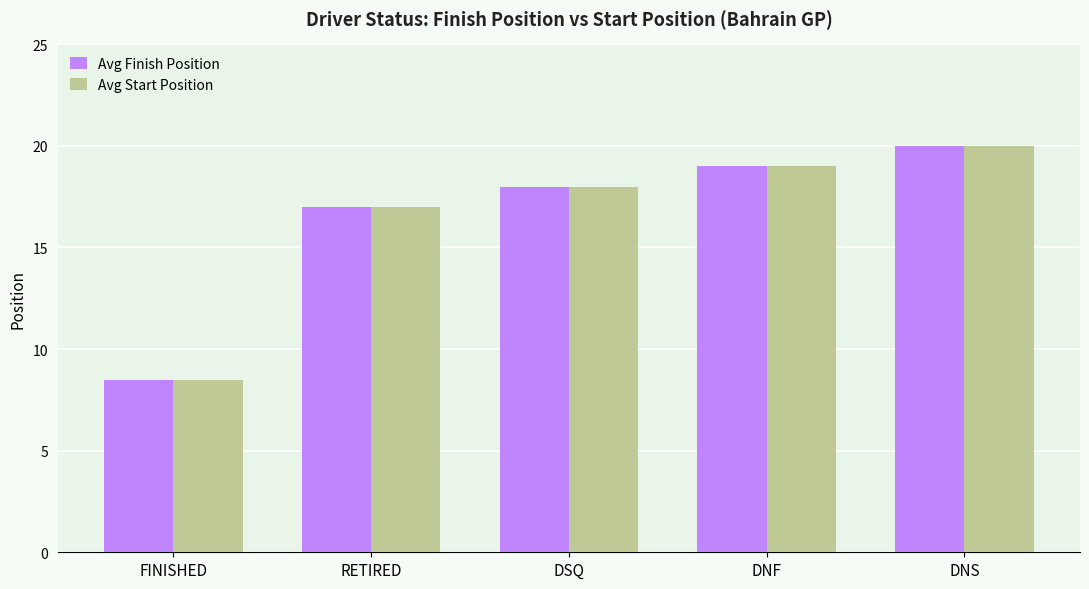

What value does the Avg Start Position series have at DSQ?

18.0